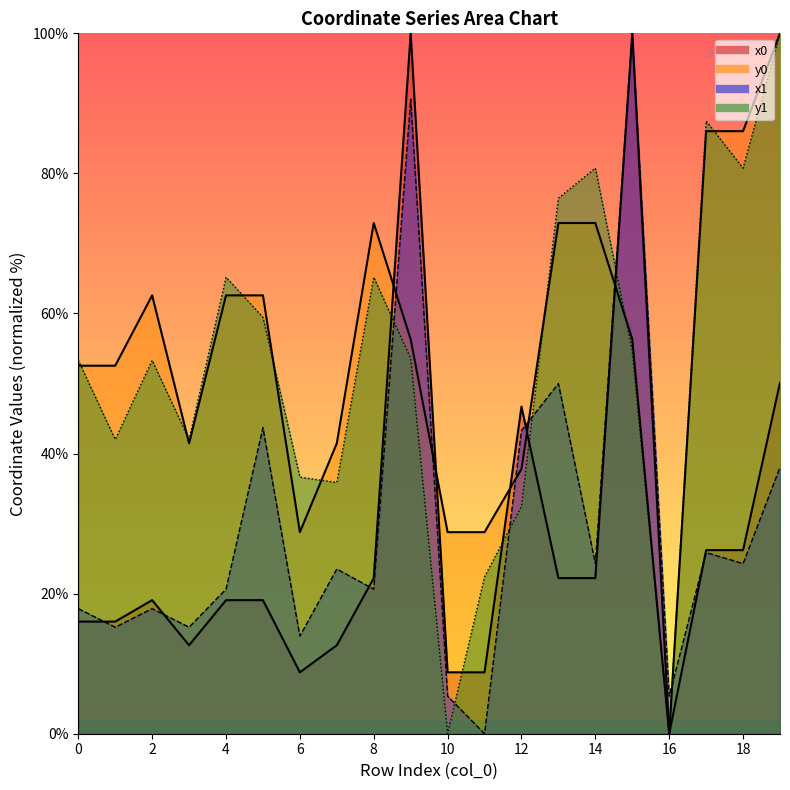

In x1, how many points are higher than both neighbors (excluding endpoints)?

7